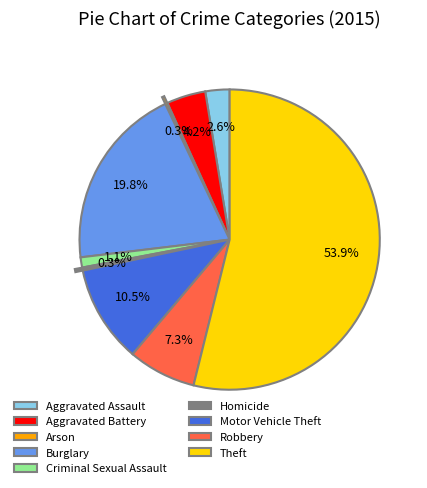

Does Theft account for over 50% of the chart?

Yes